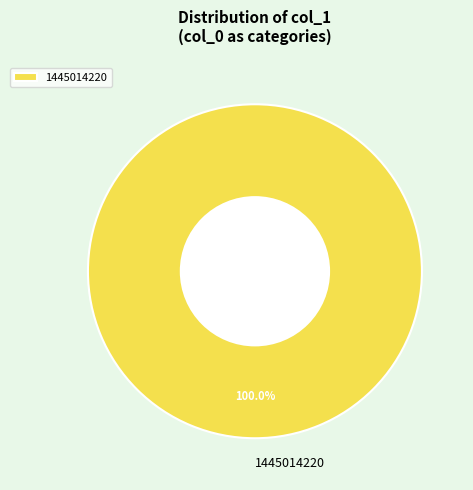

Rank the categories by value from lowest to highest.

1445014220